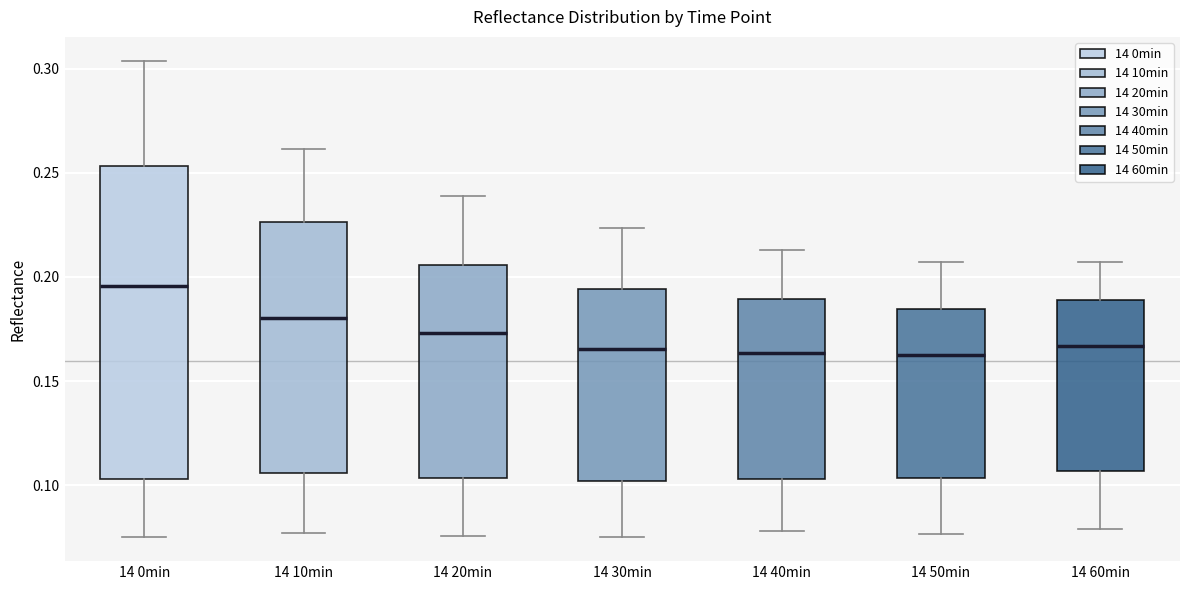

Reading left to right, read every box against the y-axis: the position of its median line, the range the box covers, and the ends of its whiskers. The values are not printed on the chart, so give them approximately, as read against the axis.

14 0min: median 0.195, box 0.105 to 0.255, whiskers 0.075 to 0.305
14 10min: median 0.180, box 0.105 to 0.225, whiskers 0.075 to 0.260
14 20min: median 0.175, box 0.105 to 0.205, whiskers 0.075 to 0.240
14 30min: median 0.165, box 0.100 to 0.195, whiskers 0.075 to 0.225
14 40min: median 0.165, box 0.105 to 0.190, whiskers 0.080 to 0.215
14 50min: median 0.160, box 0.105 to 0.185, whiskers 0.075 to 0.205
14 60min: median 0.165, box 0.105 to 0.190, whiskers 0.080 to 0.205